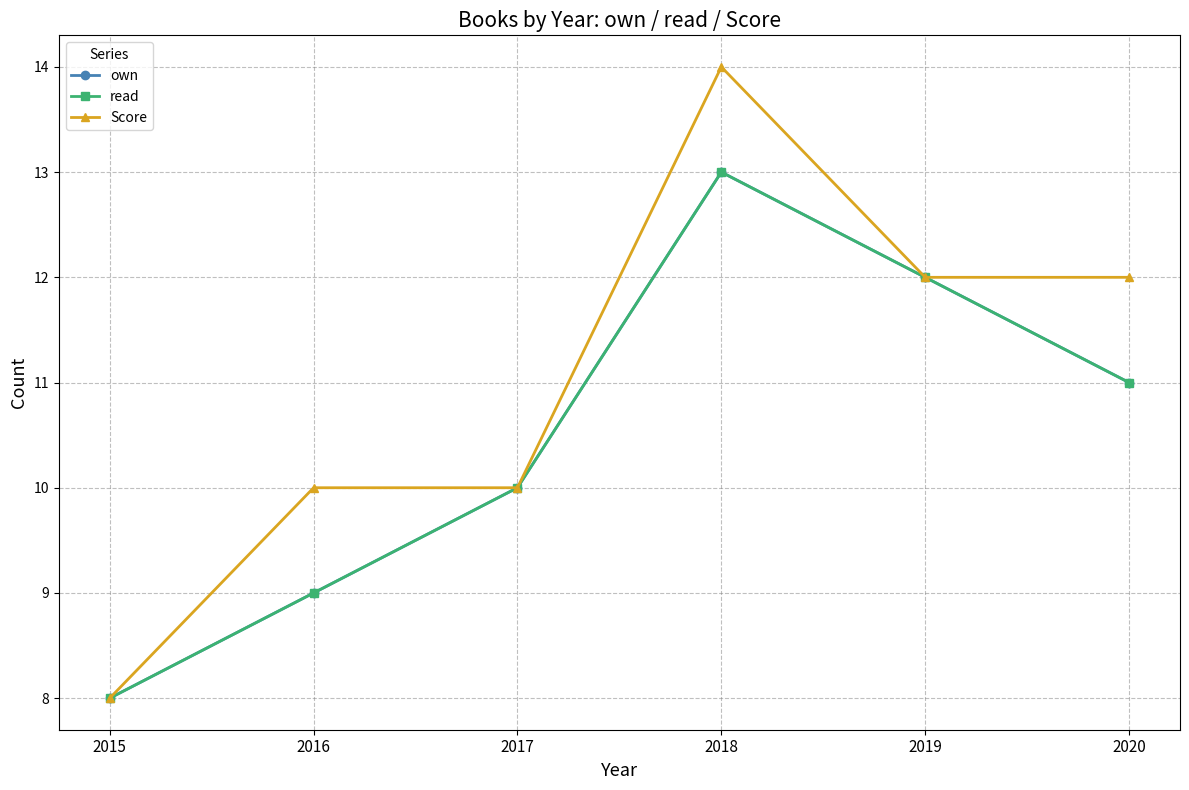

Where is own nearest to the value 10?

2017